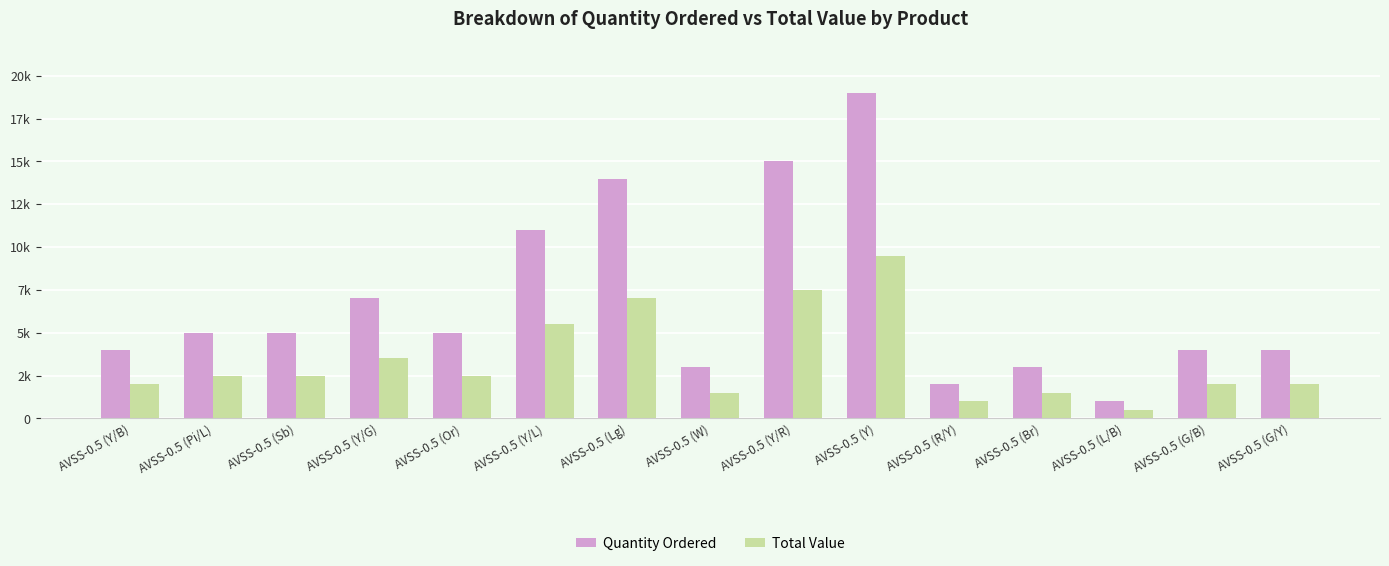

What position from the left is AVSS-0.5 (W)?

8